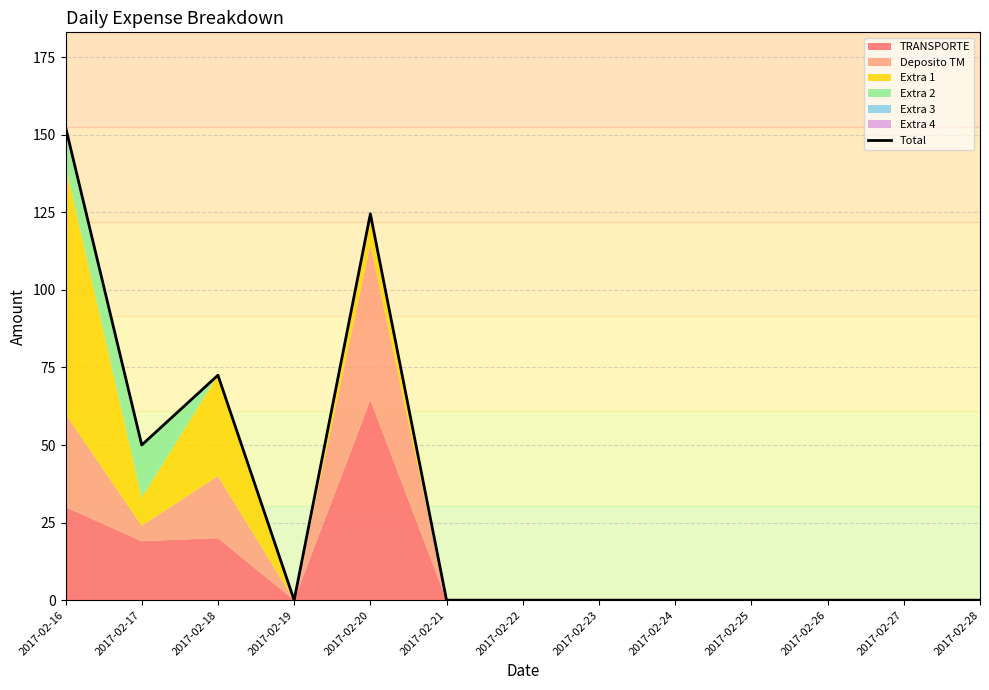

How many lines are shown in the chart?

1